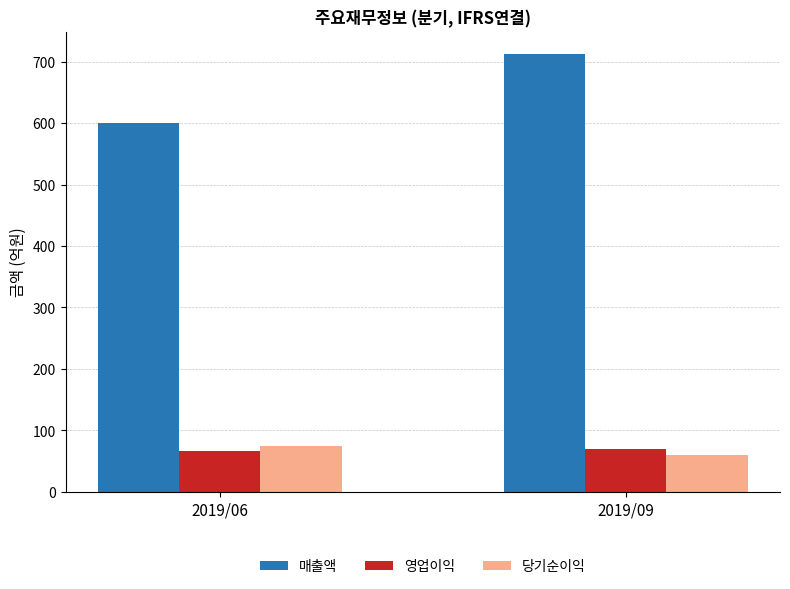

Which series changed the most between 2019/06 and 2019/09?

매출액